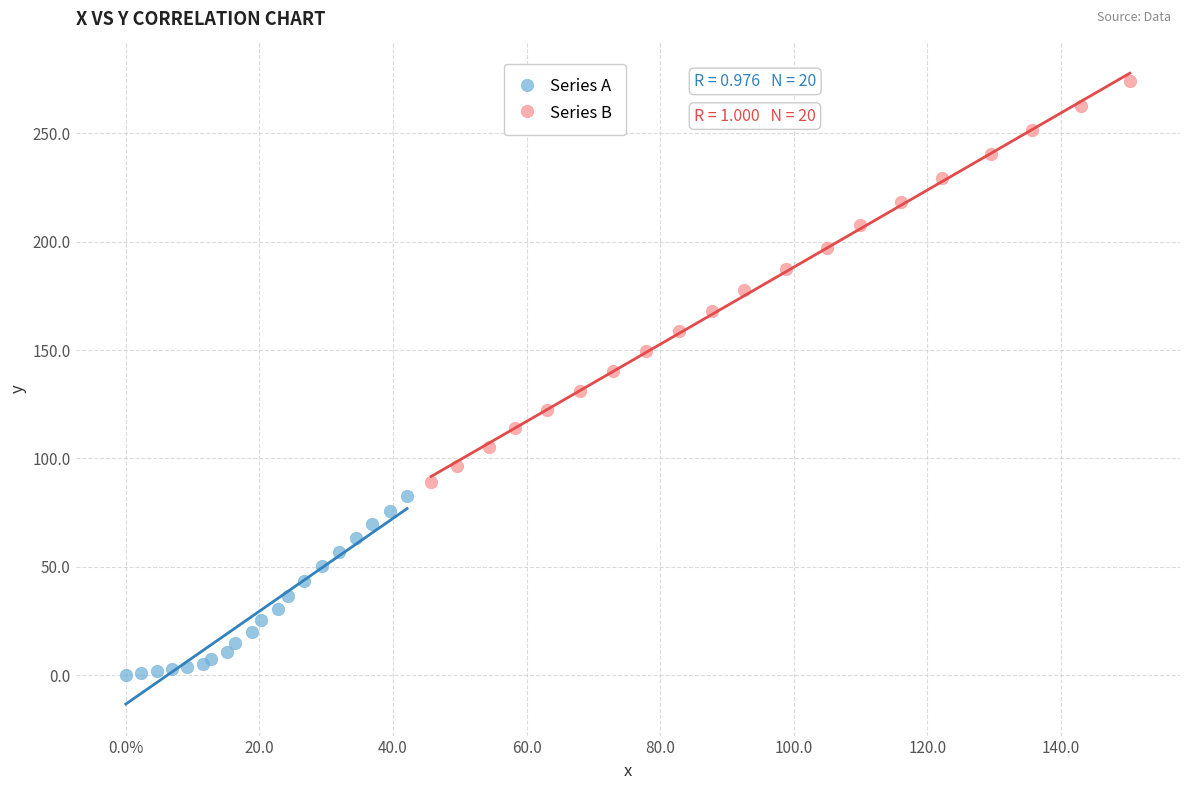

Which series reaches the maximum Y coordinate?

Series B